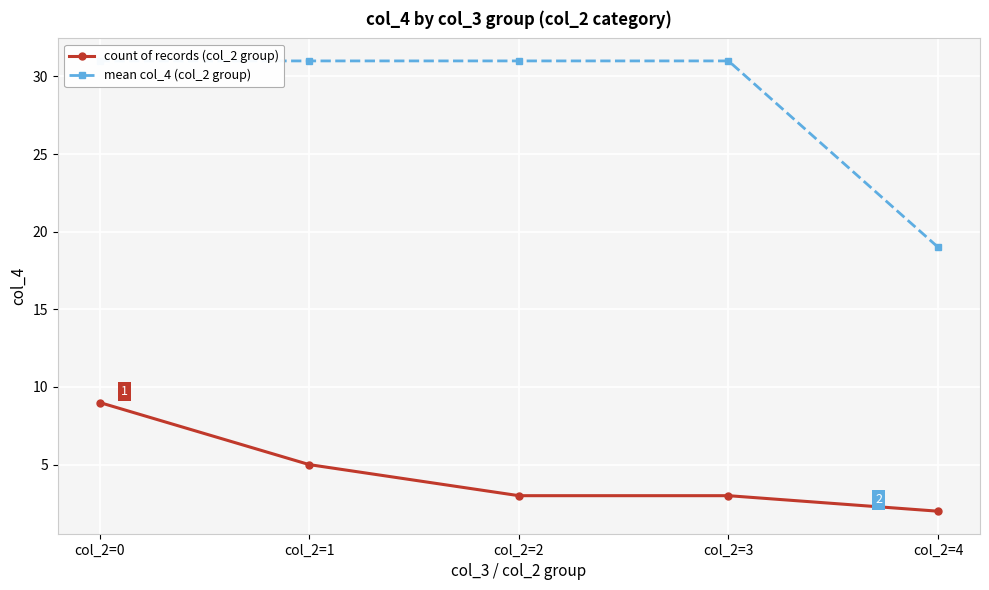

List the series in order of their overall mean, highest first.

mean col_4 (col_2 group), count of records (col_2 group)